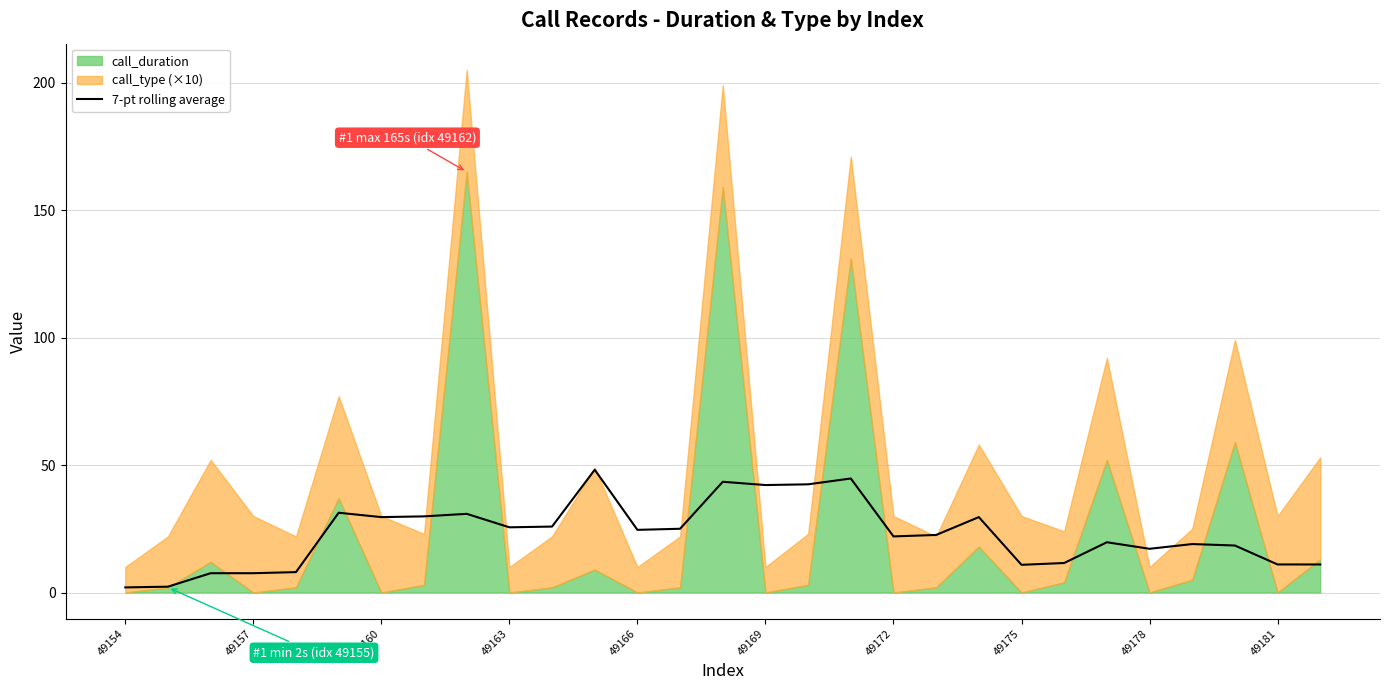

Does the chart display data point markers on the line(s)?

No